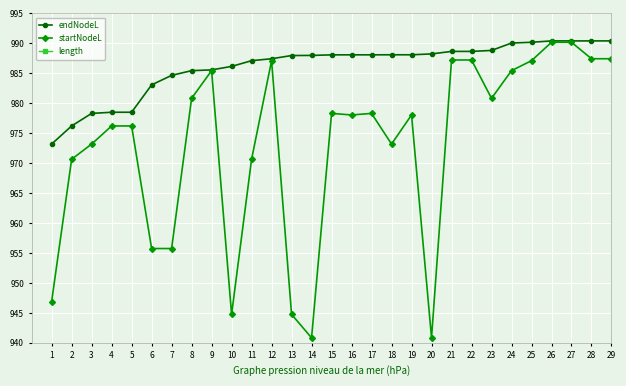

True or false: endNodeL and startNodeL intersect in this chart.

False